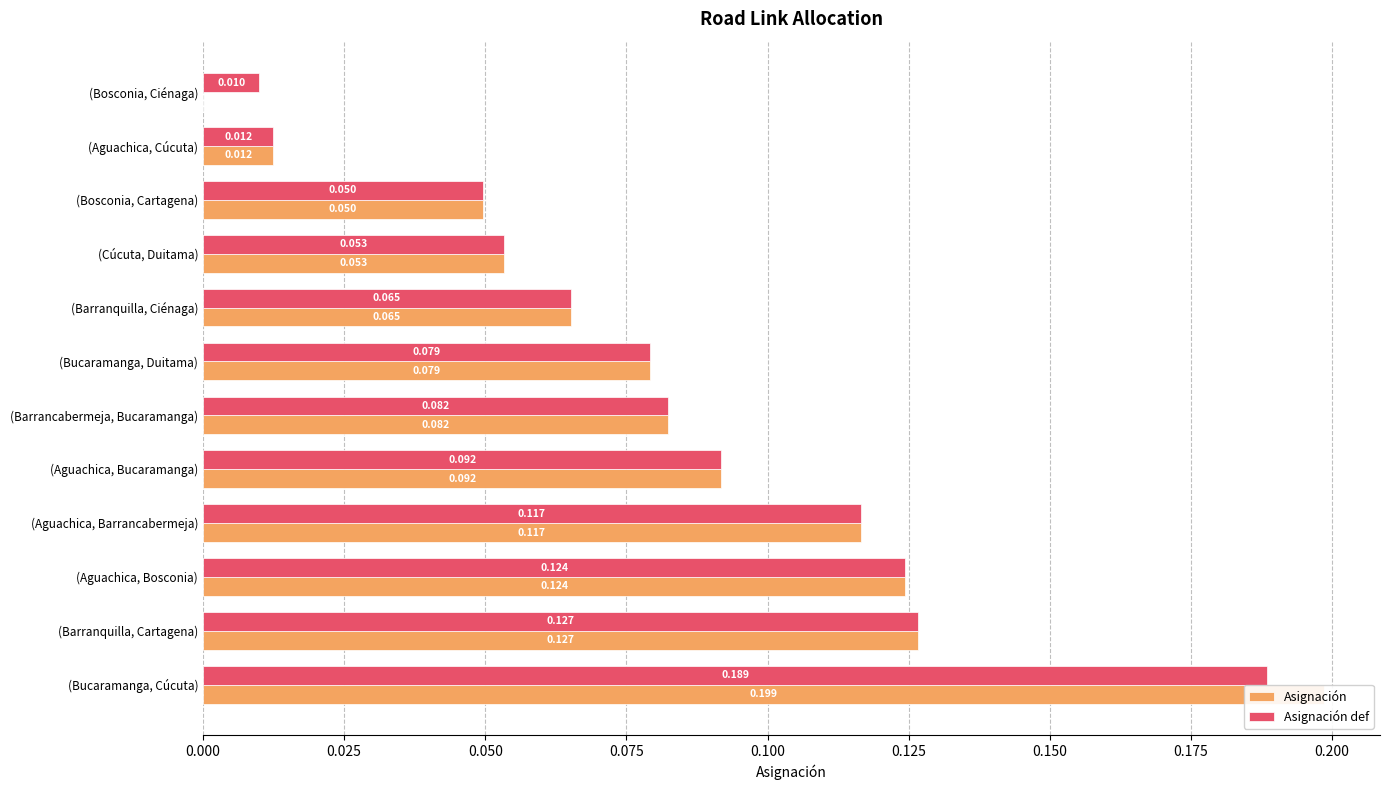

List the series in order of their peak value, lowest first.

Asignación def, Asignación